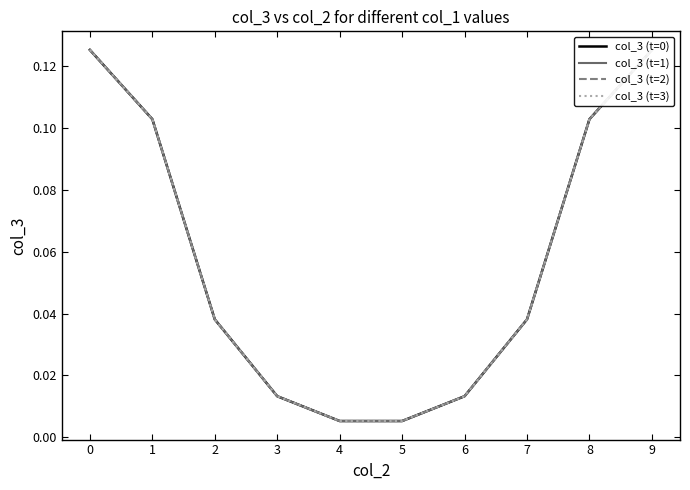

What is the average value of the col_3 (t=3) series?

0.1